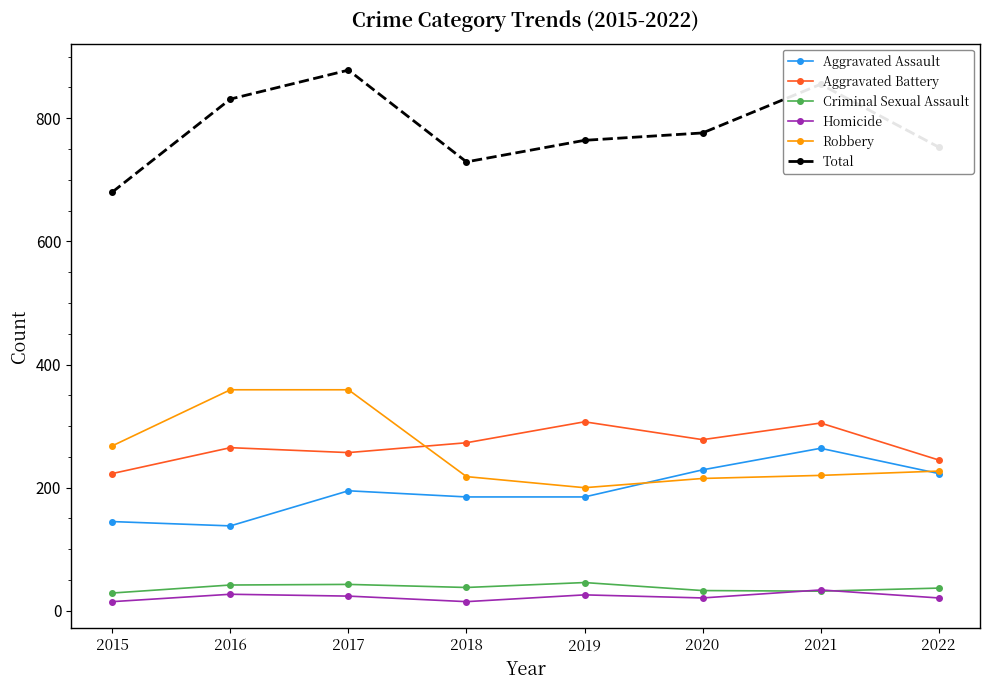

In Total, how many points are higher than both neighbors (excluding endpoints)?

2